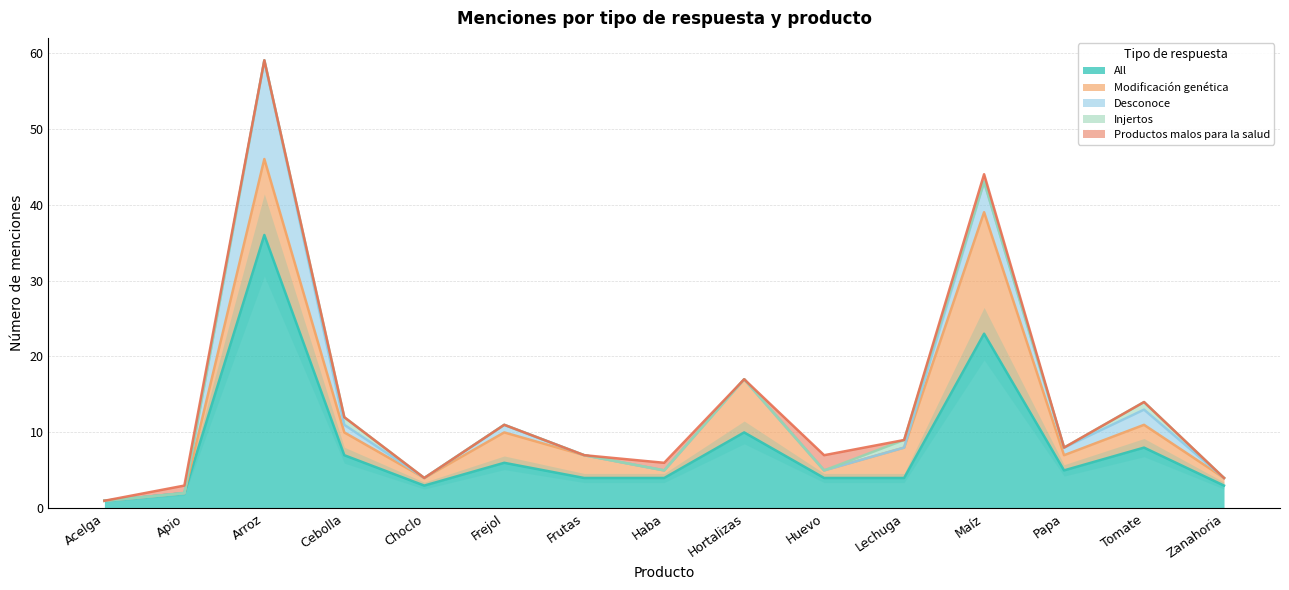

How many values in the Injertos series exceed 0?

3